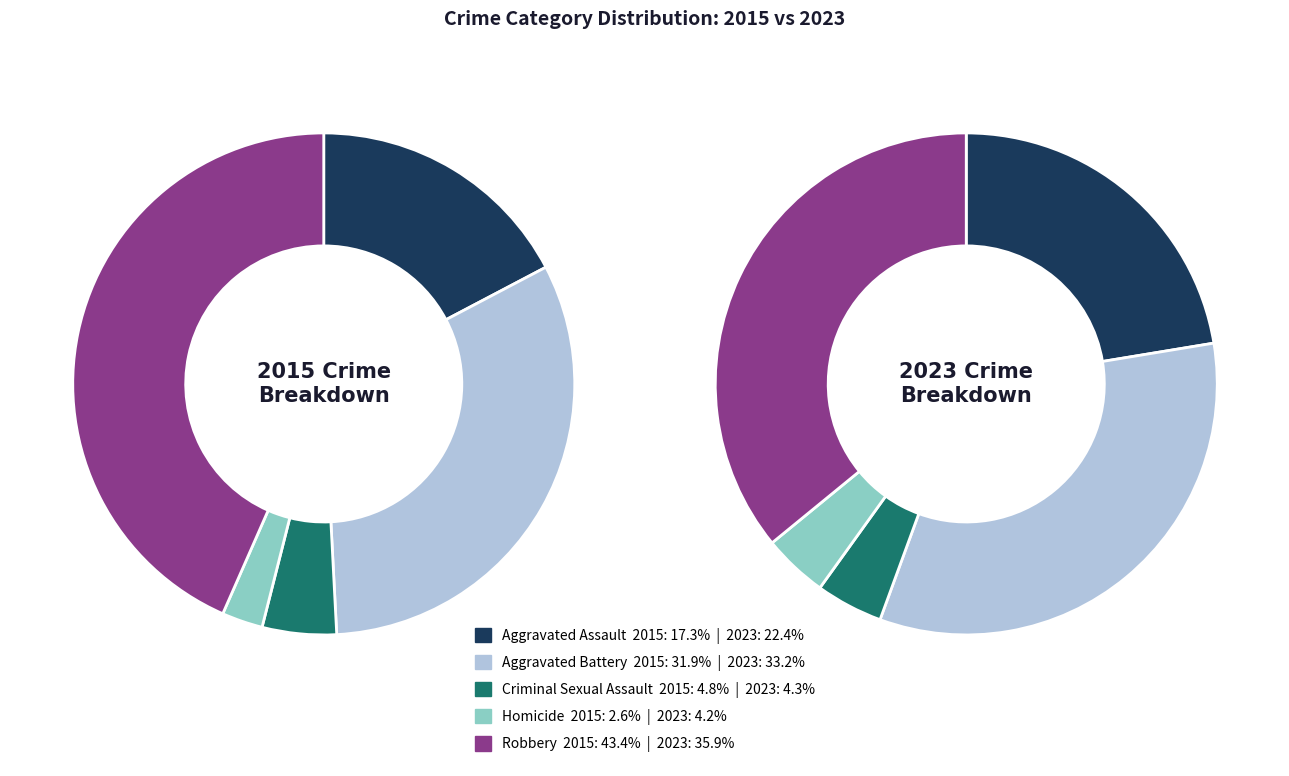

Which series has the widest spread of values?

2015